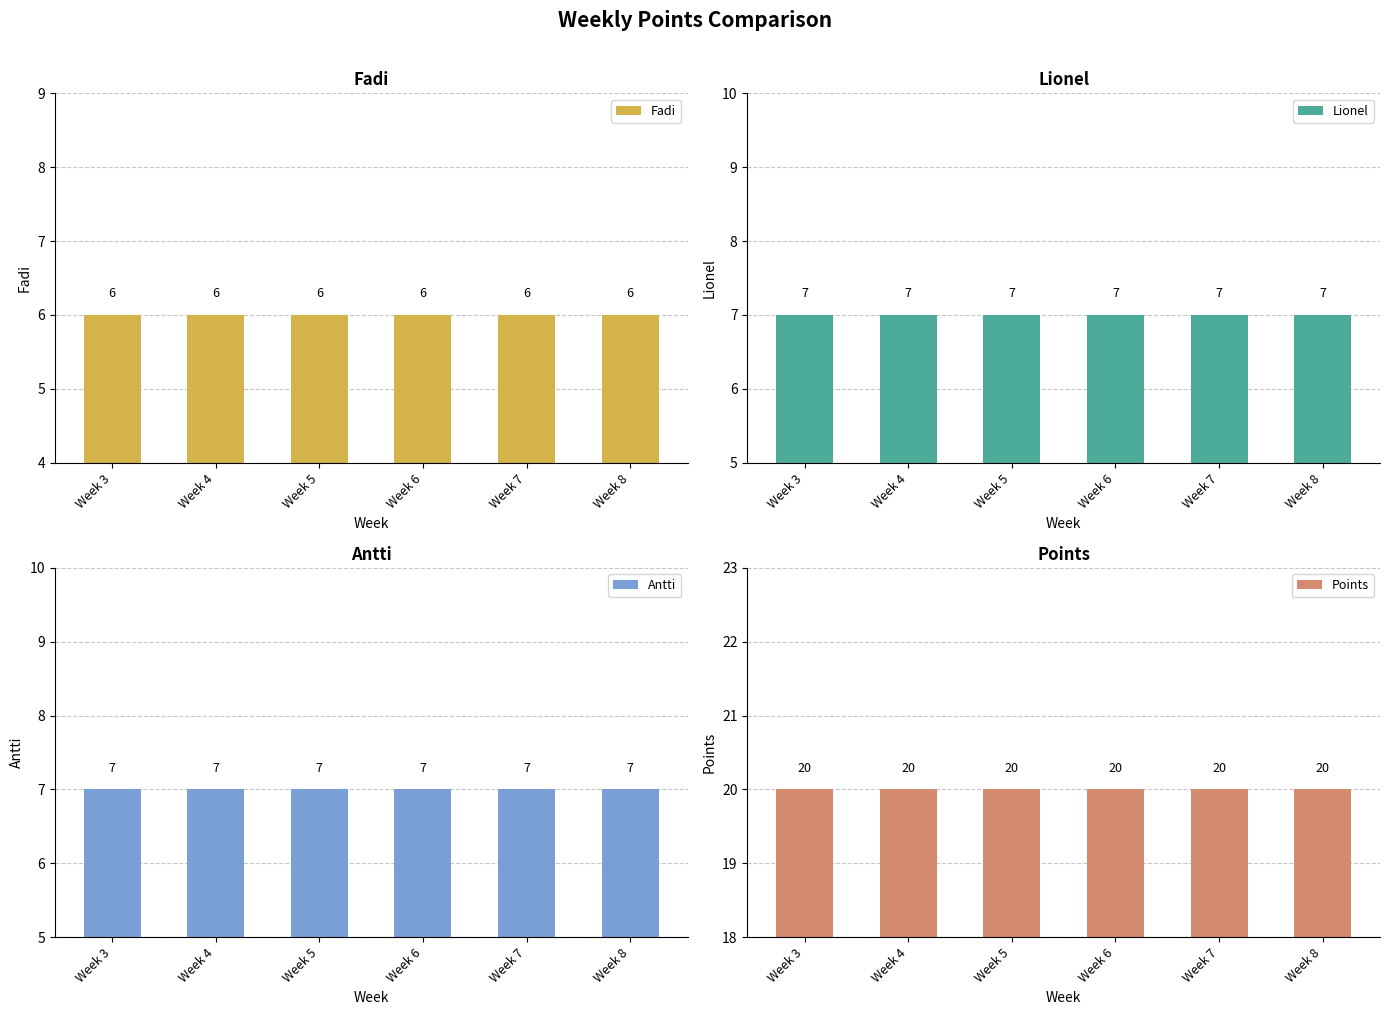

Reading right to left, transcribe all the data shown in this chart.

Fadi: Week 8=6	Week 7=6	Week 6=6	Week 5=6	Week 4=6	Week 3=6
Lionel: Week 8=7	Week 7=7	Week 6=7	Week 5=7	Week 4=7	Week 3=7
Antti: Week 8=7	Week 7=7	Week 6=7	Week 5=7	Week 4=7	Week 3=7
Points: Week 8=20	Week 7=20	Week 6=20	Week 5=20	Week 4=20	Week 3=20